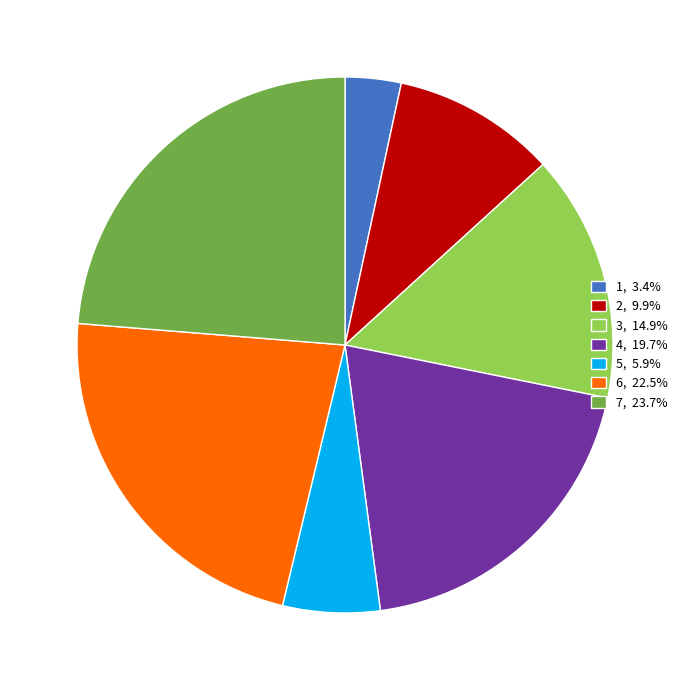

Which category has the biggest portion of the pie?

7